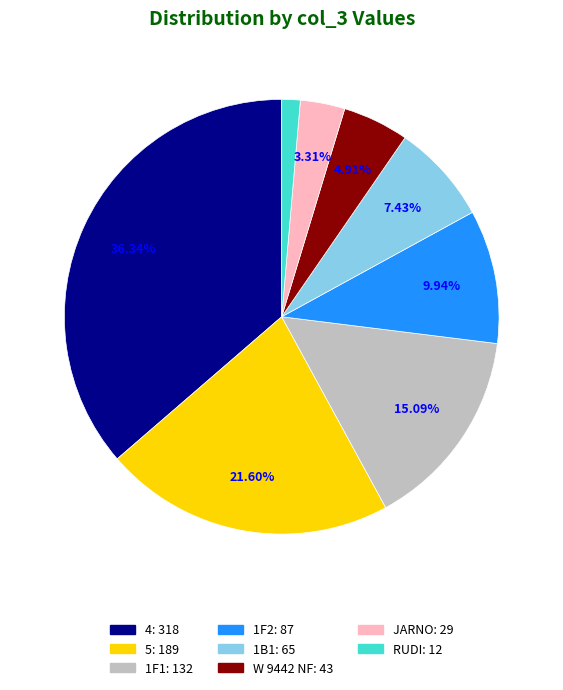

To the nearest percent, what is the difference between the largest and smallest slice percentages?

35%